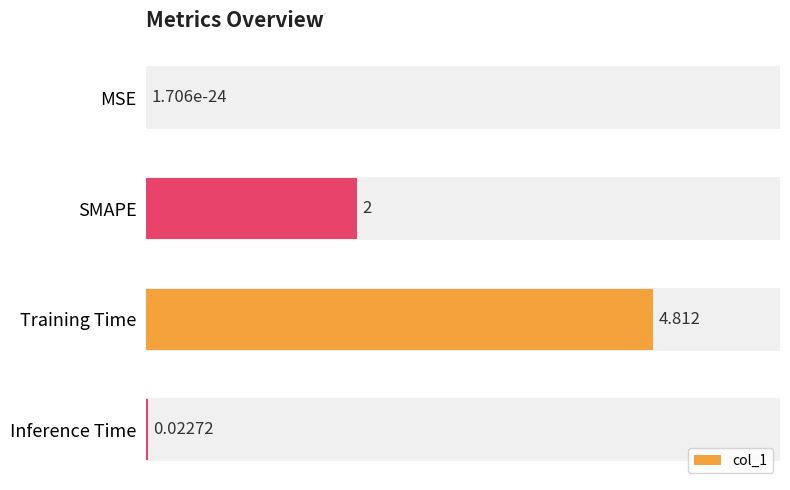

At which label is the value closest to 2?

SMAPE